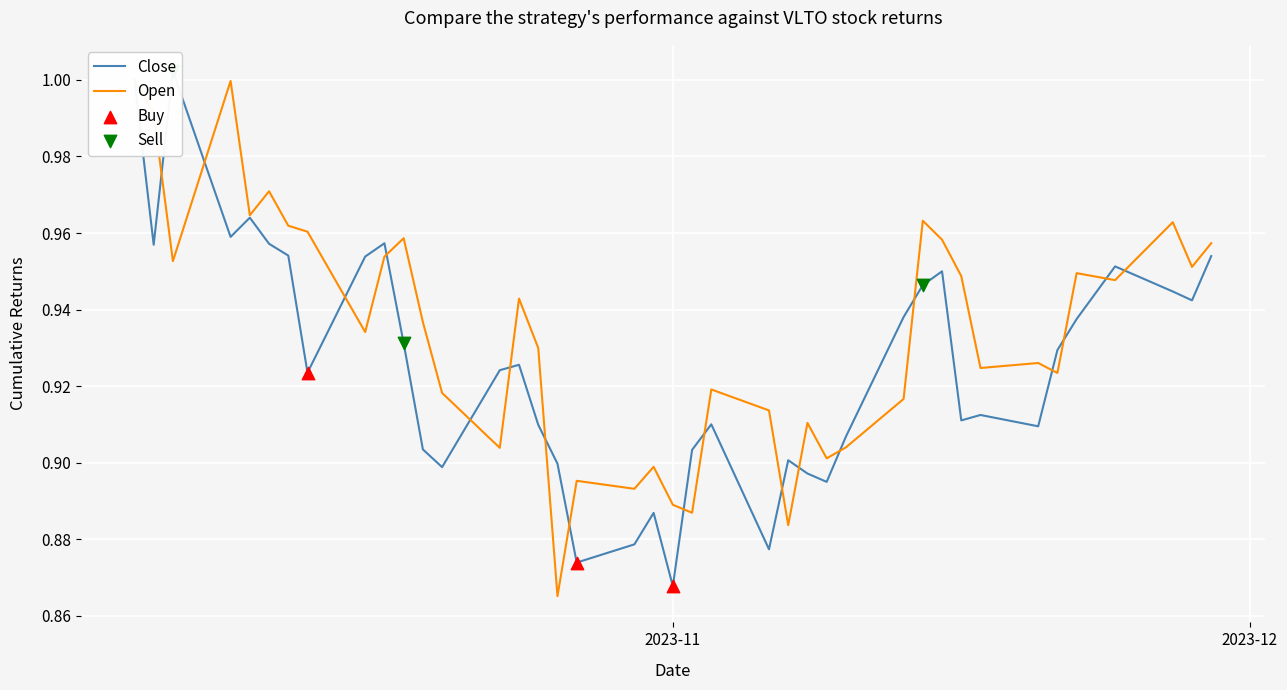

Which series contains the highest Y value?

Close